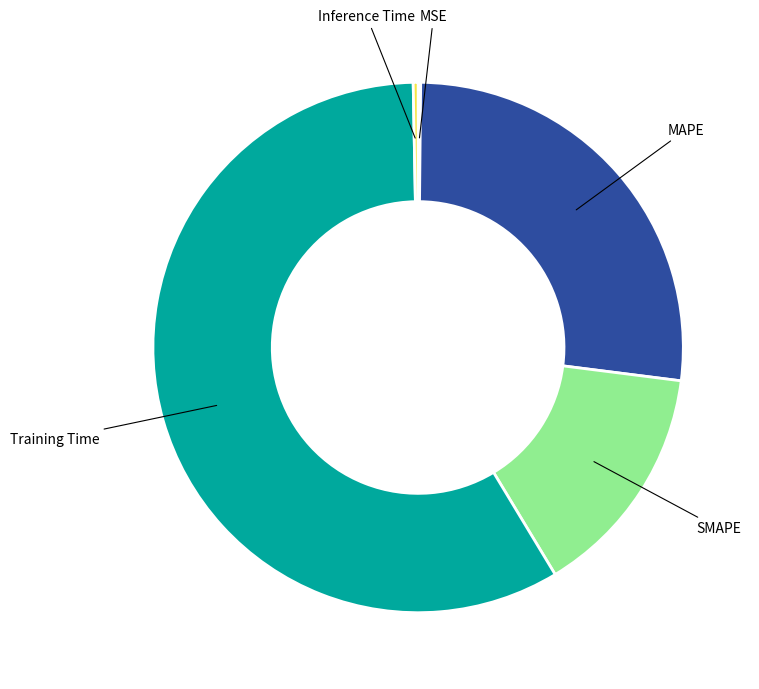

Is there a majority slice in this chart?

Yes